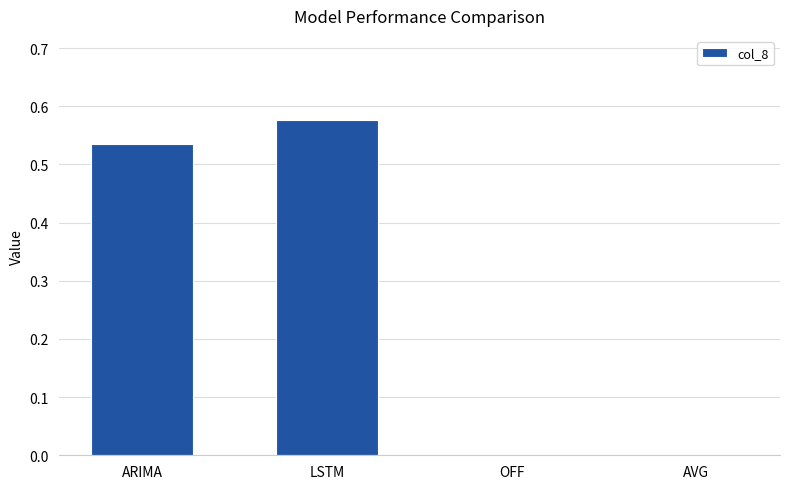

What is the sum of all values?

1.1